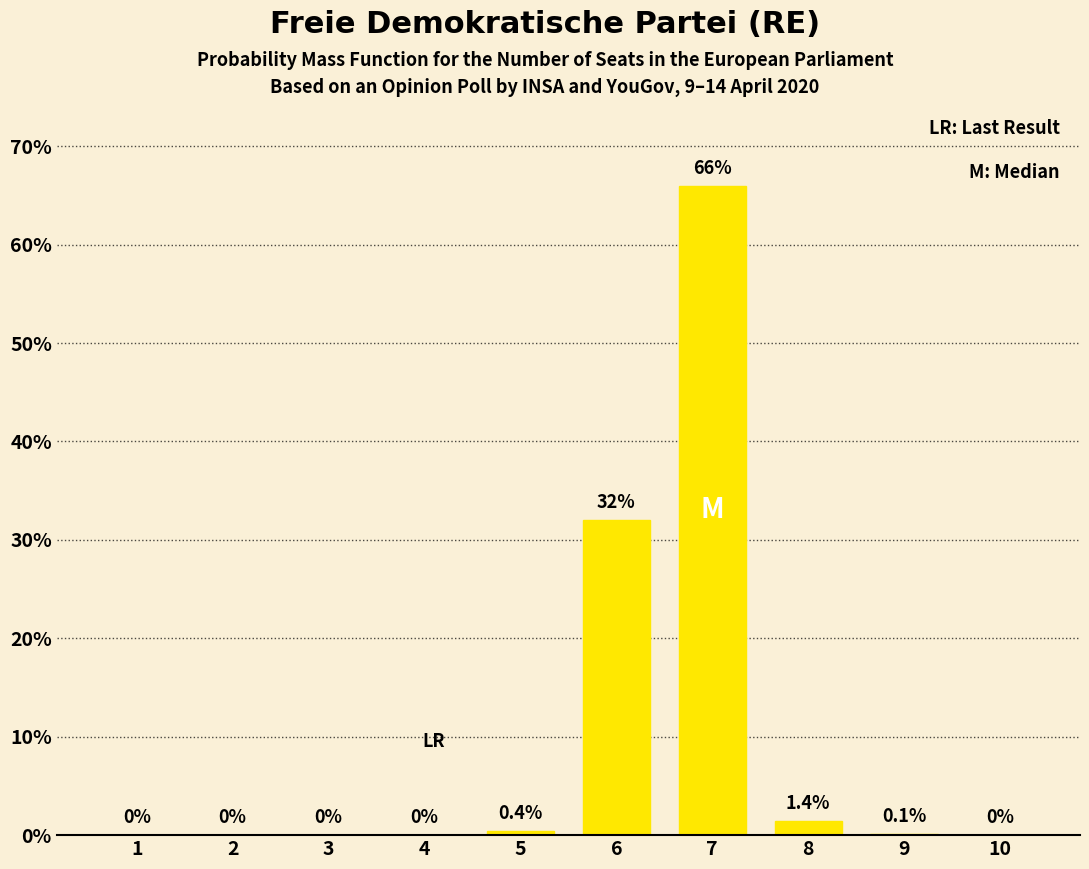

Is it true that the value at 3 is -32.4?

False